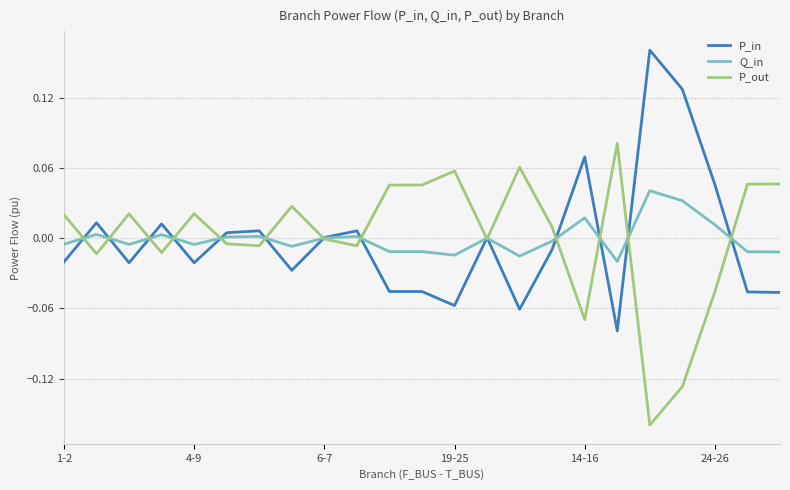

Rank the series by their maximum value, from highest to lowest.

P_in, P_out, Q_in